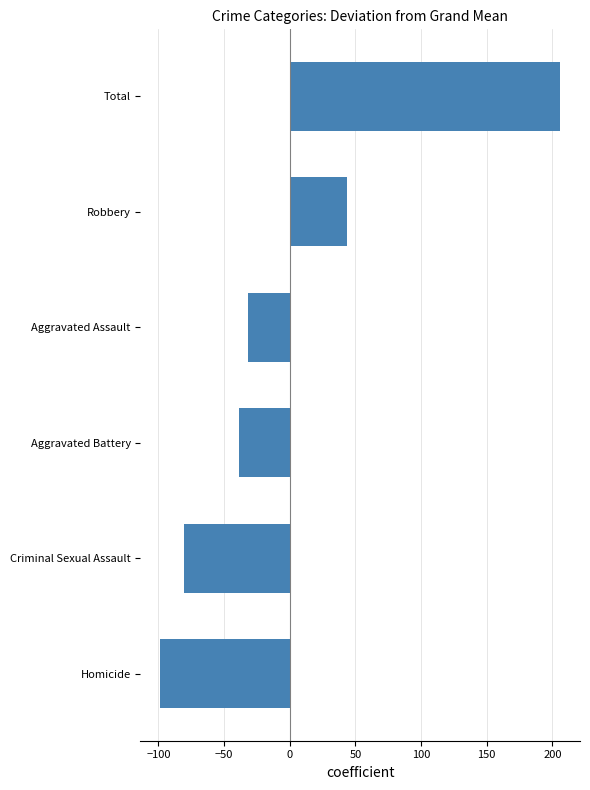

At which label is the value closest to 53?

Robbery